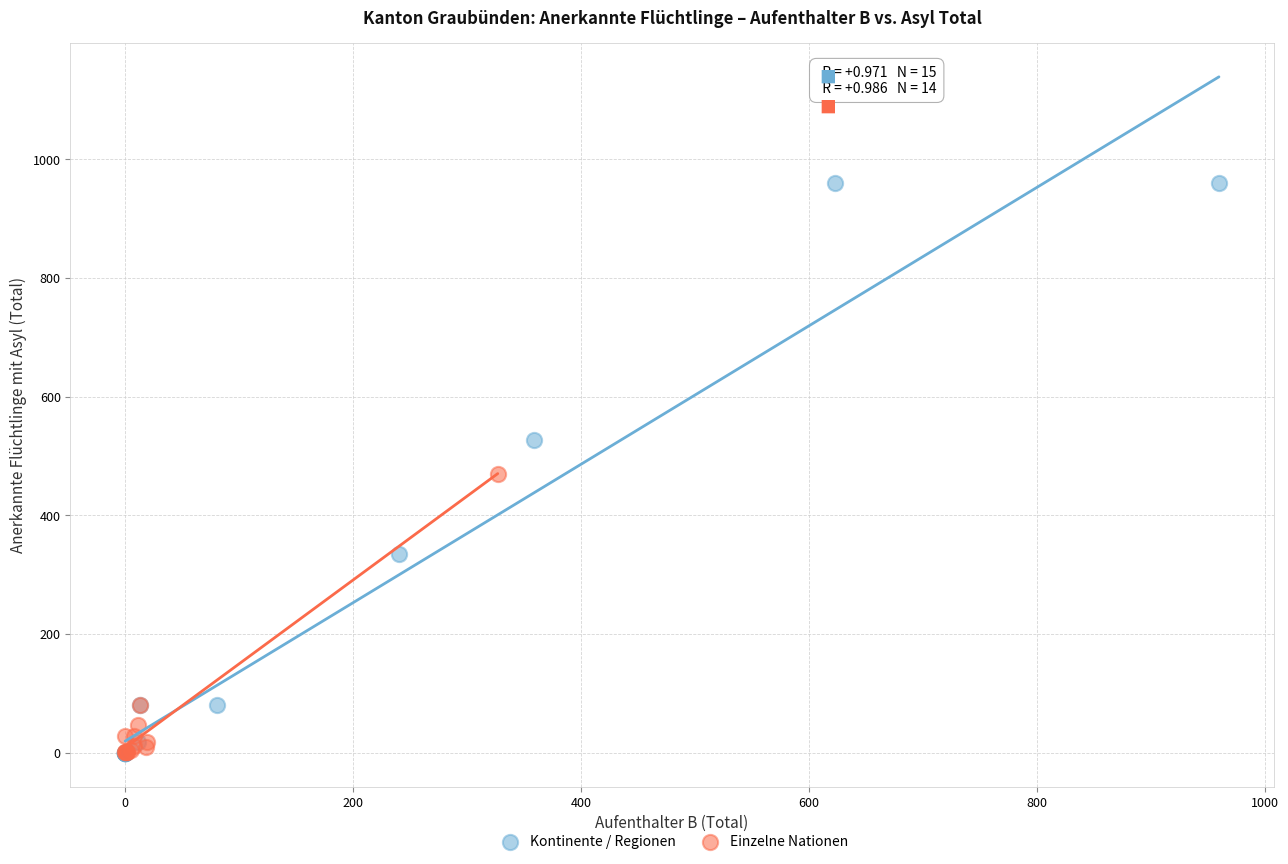

Which series reaches the maximum Y coordinate?

Kontinente / Regionen